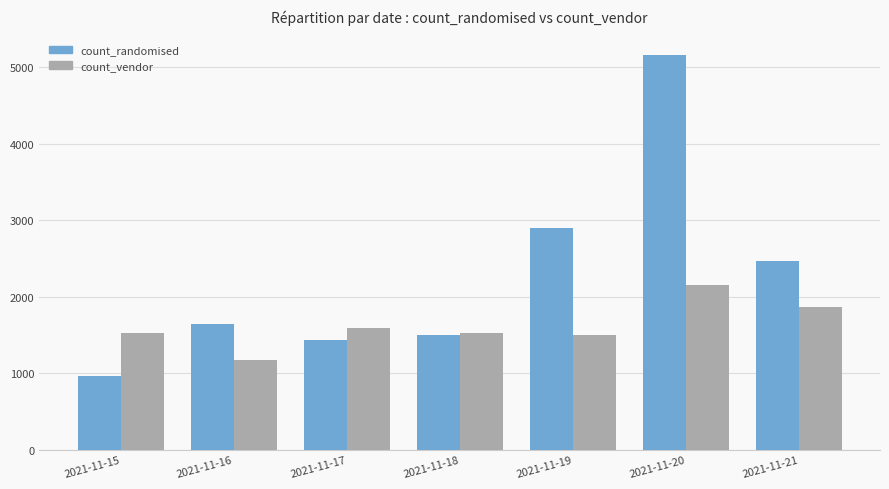

How many bars are there in each group?

2